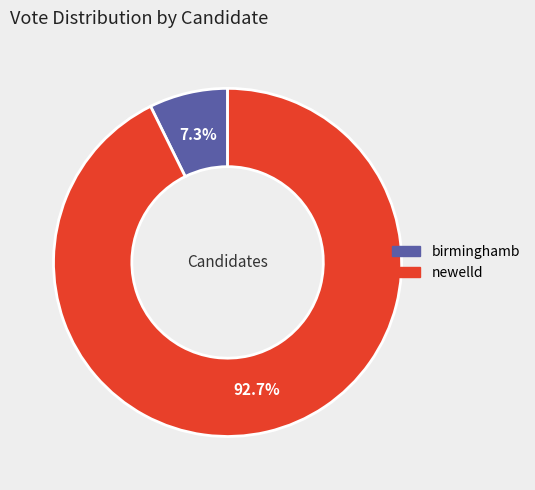

What portion of the pie excludes birminghamb?

92.7%